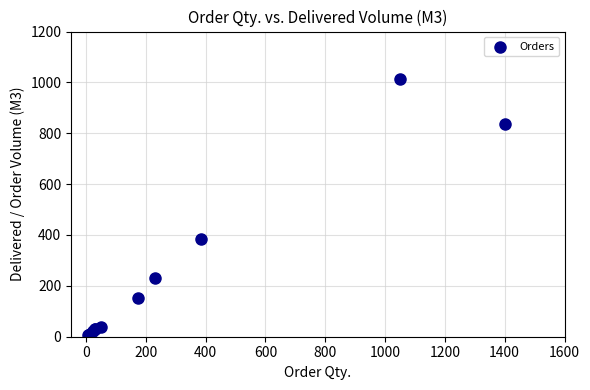

What Y value in the scatter plot is closest to 510?

385.0